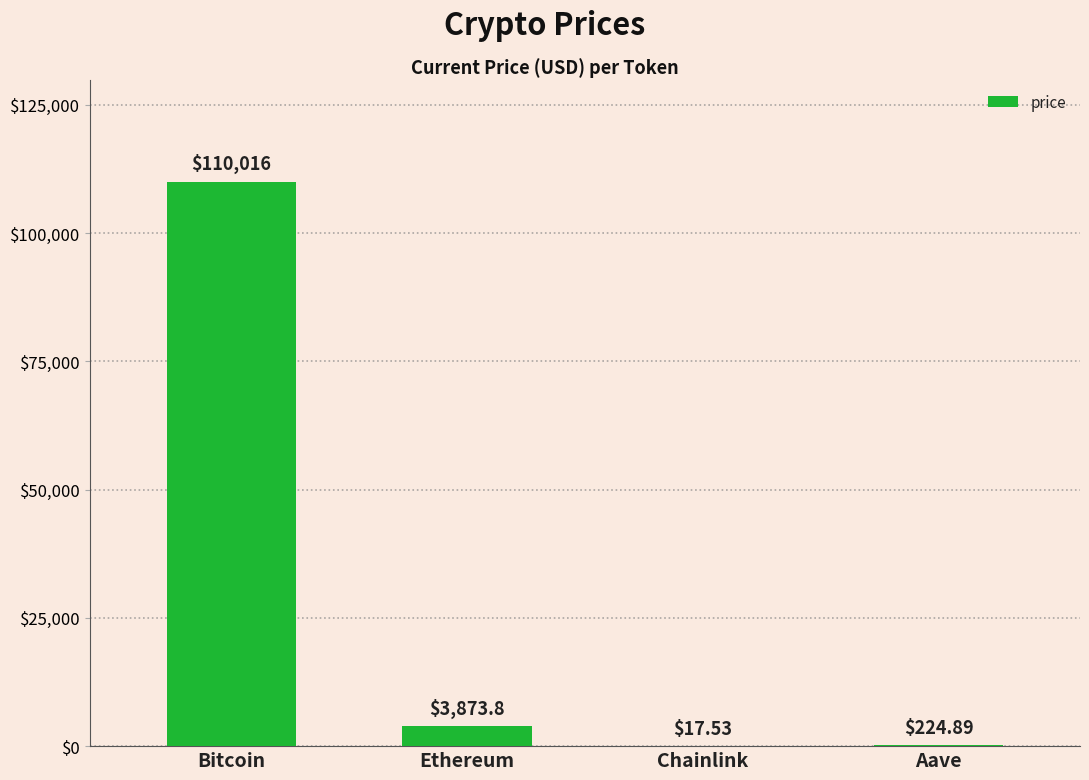

What is the change in value from Bitcoin to Aave?

-109791.1